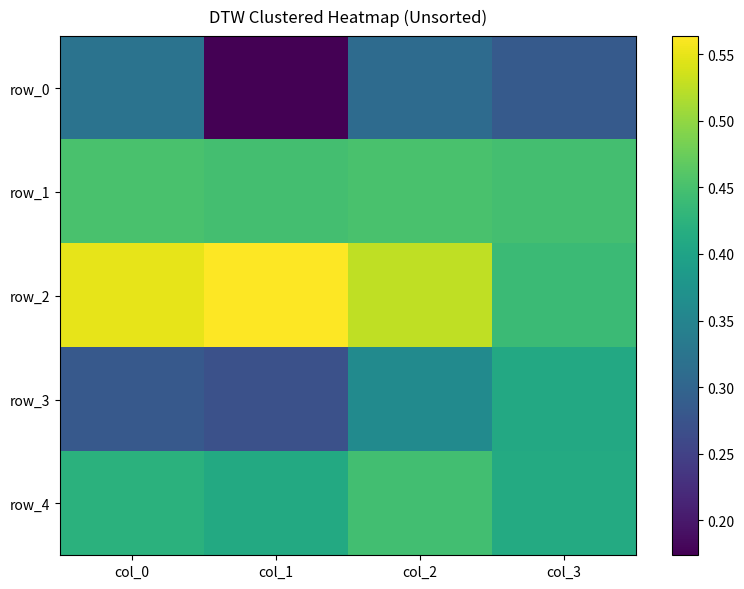

What is the minimum value for row_2?

0.4